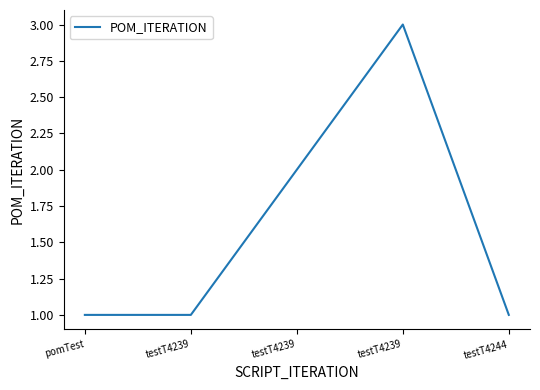

List the labels in order of value, largest first.

testT4239, testT4239, pomTest, testT4239, testT4244